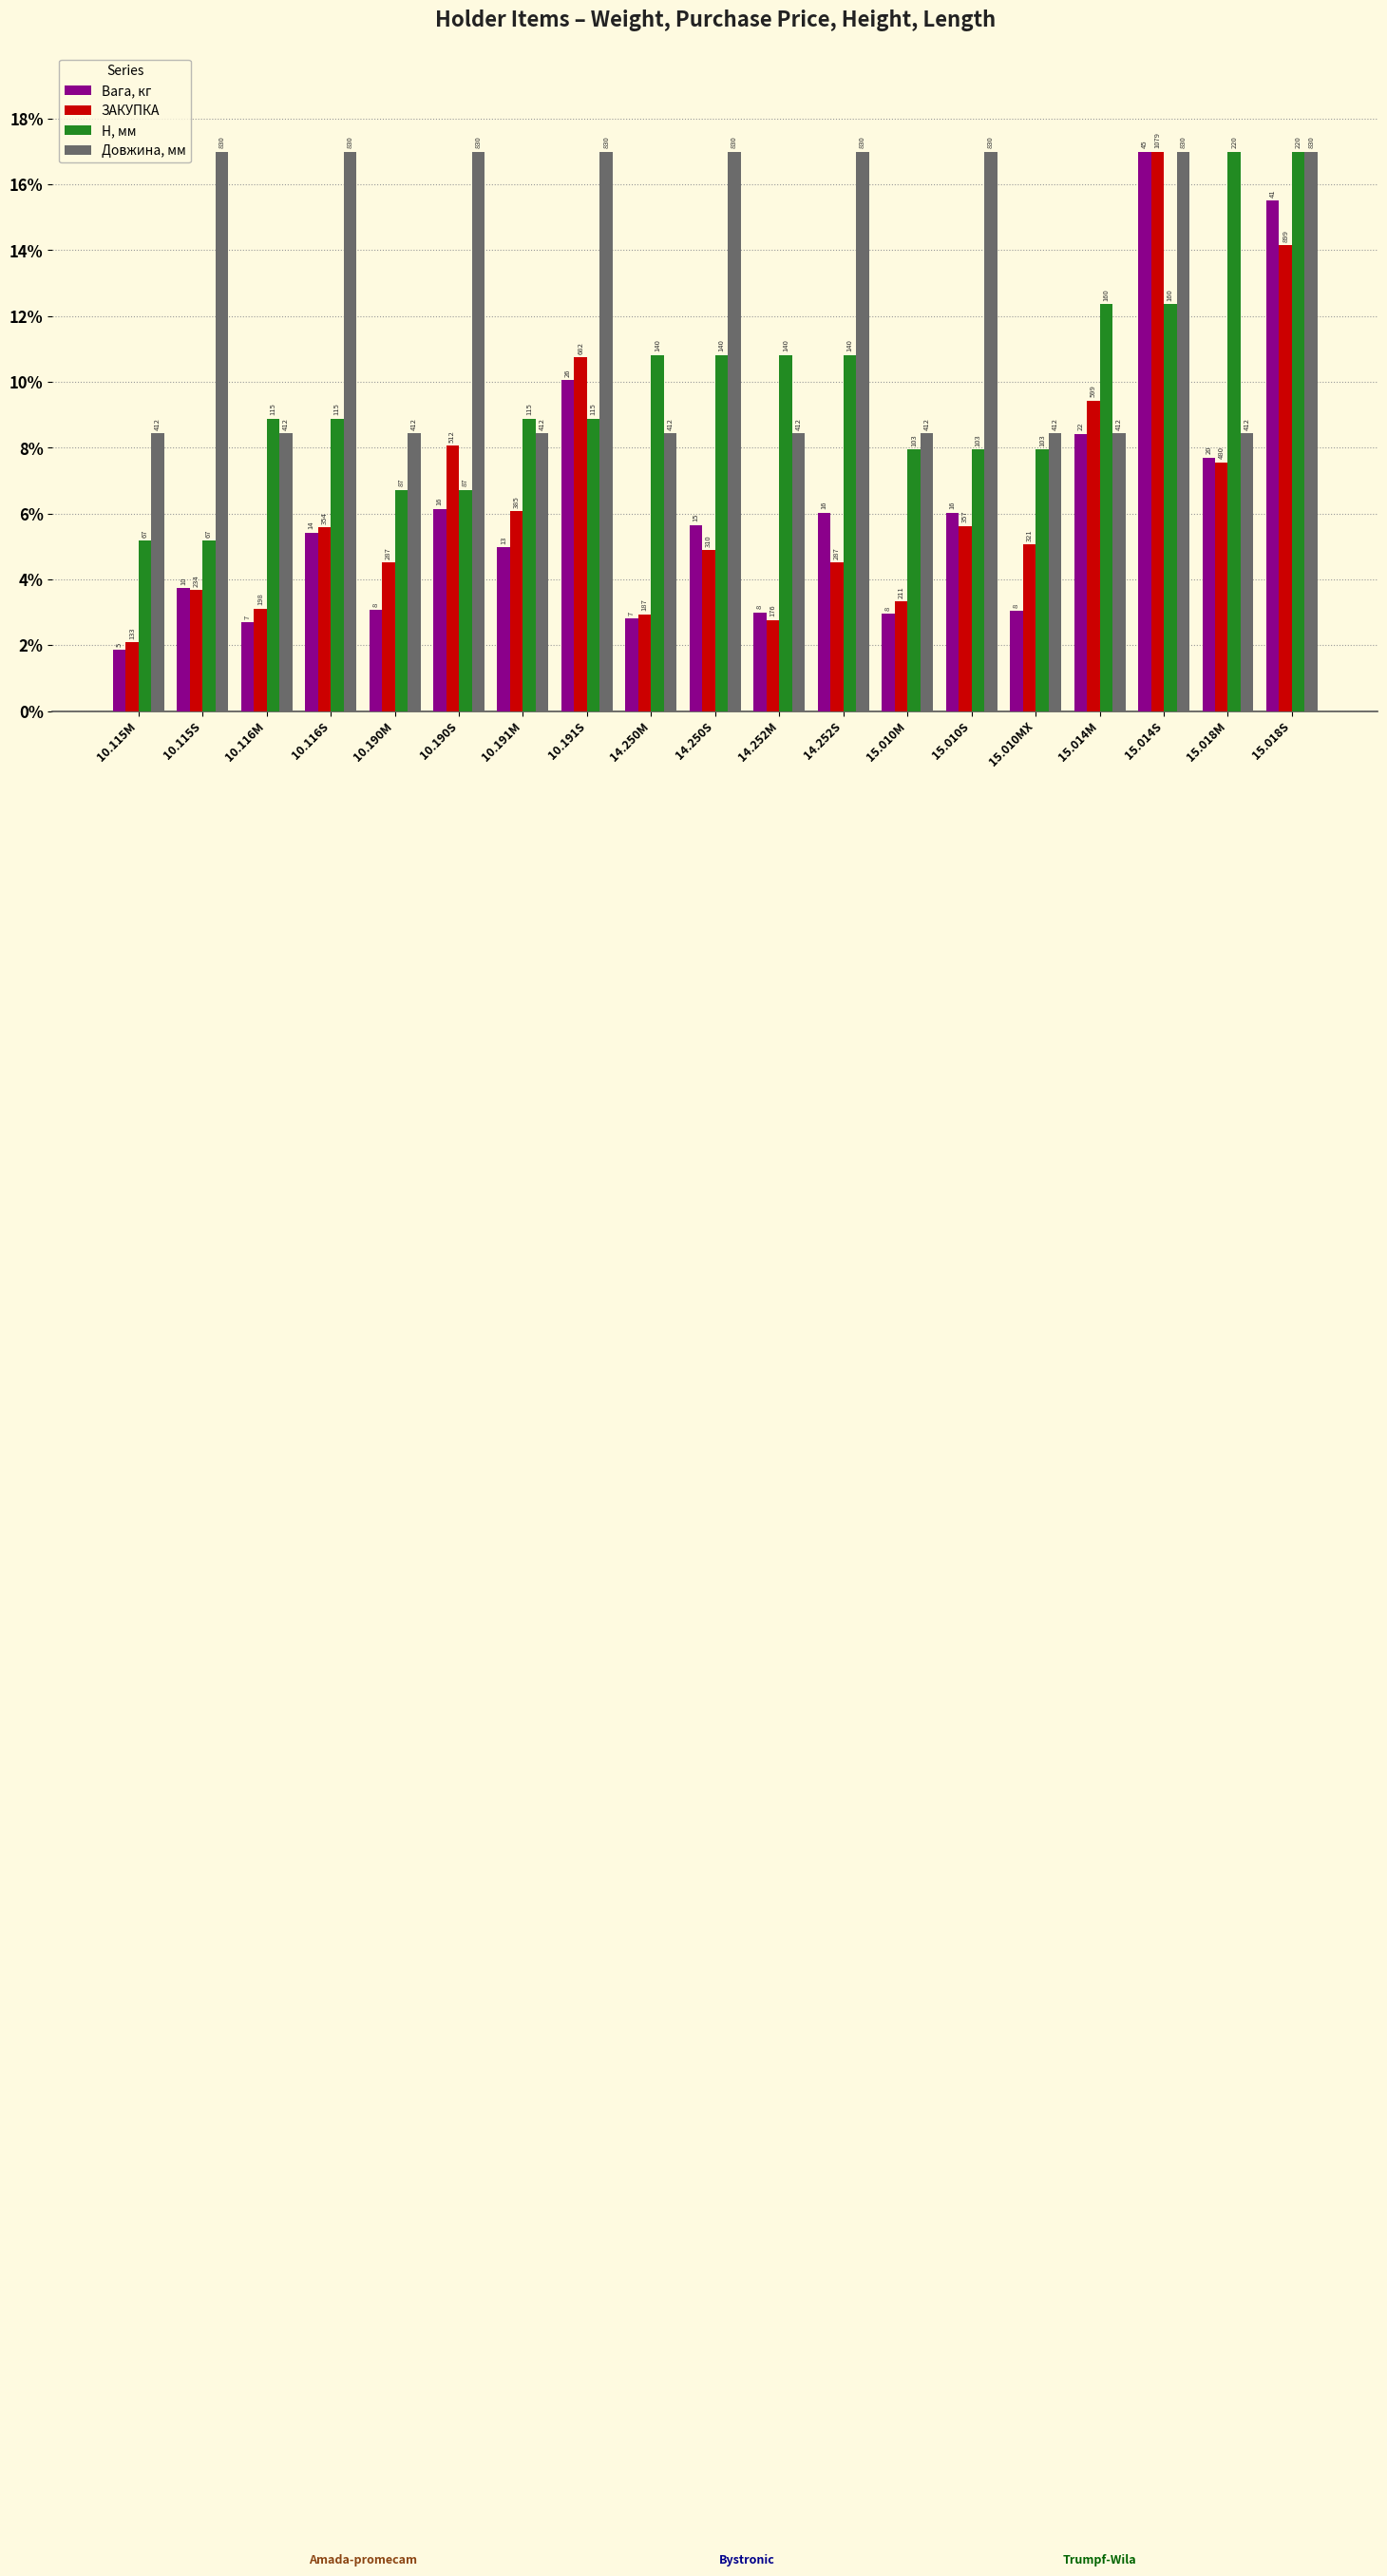

Which series has the widest spread of values?

Вага, кг